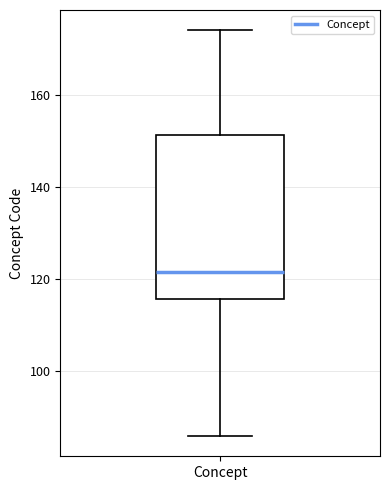

Read this box plot against the y-axis: the position of the median line, the range covered by the box, and the ends of both whiskers. The values are not printed on the chart, so give them approximately, as read against the axis.

median 122, box 116 to 152, whiskers 86 to 174